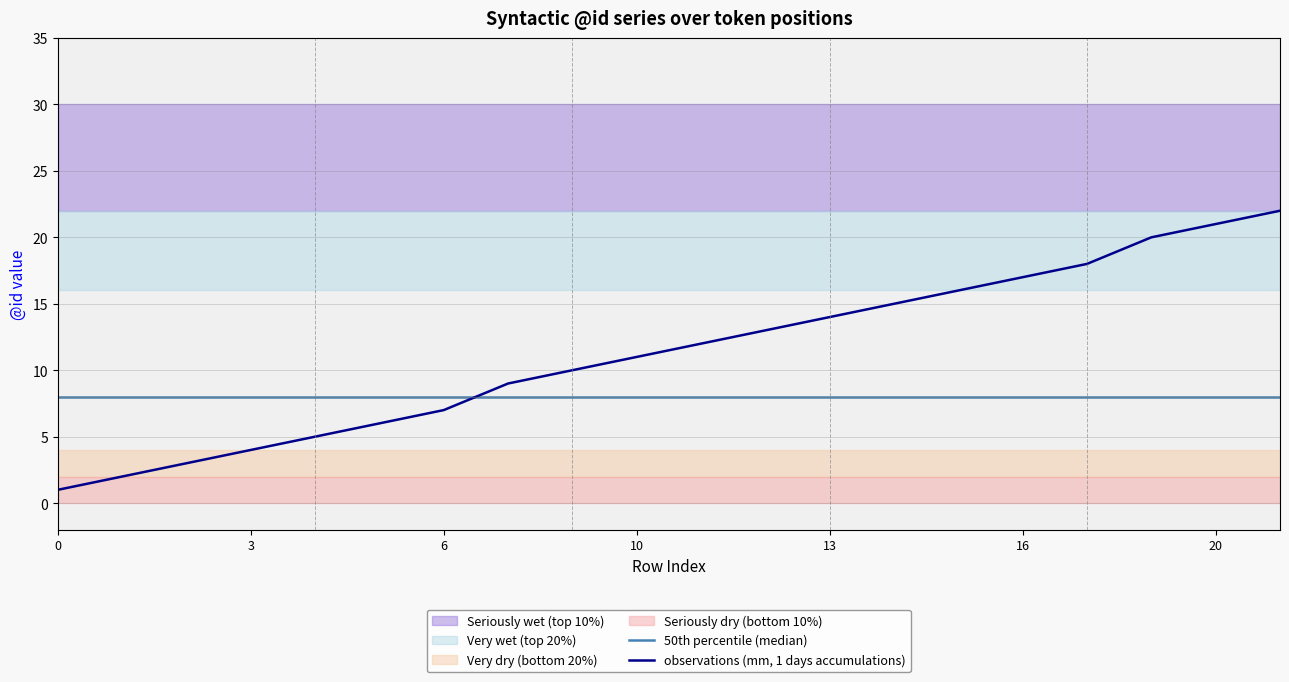

Is this an area chart (filled region under the line)?

No